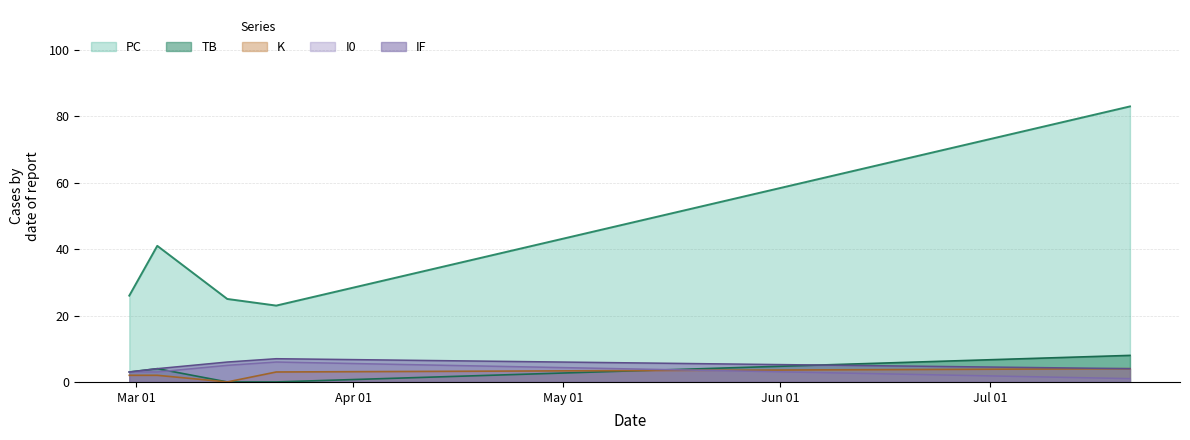

How many interior local peaks does the IF series have?

1